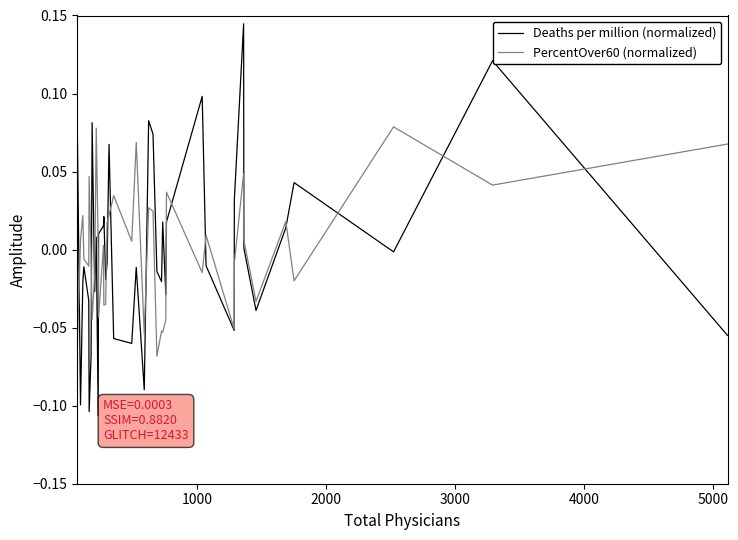

List the series in order of their peak value, lowest first.

PercentOver60 (normalized), Deaths per million (normalized)